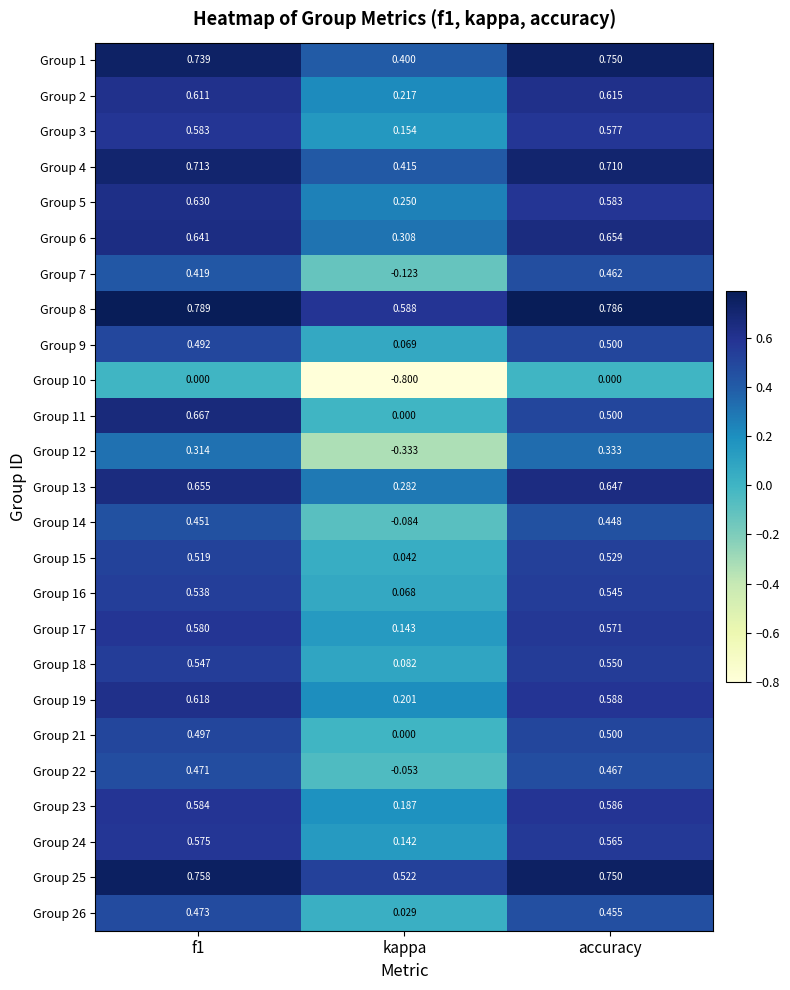

Which category has the lowest value in the Group 26 series?

kappa